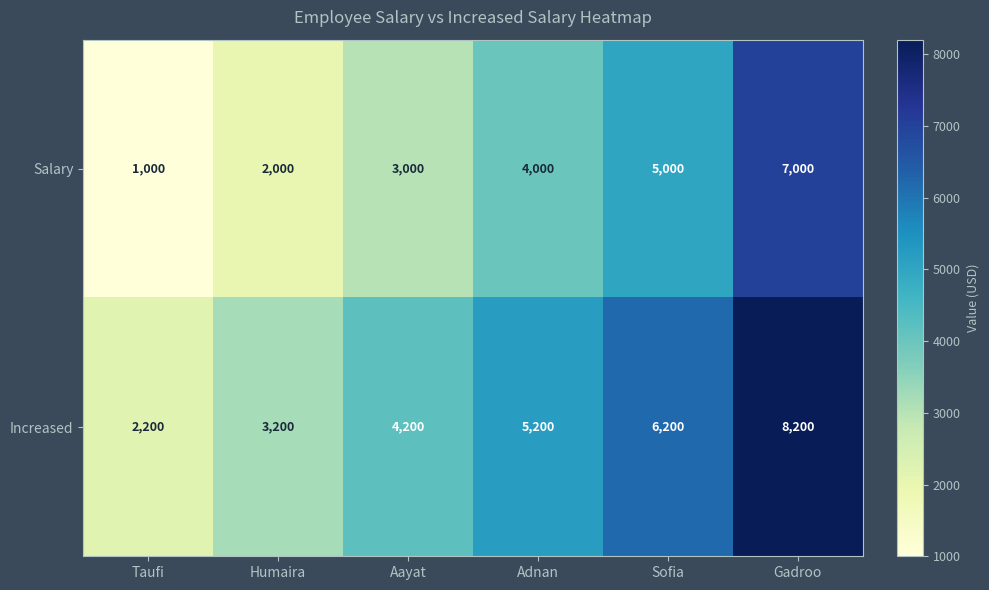

List the series in order of their overall mean, lowest first.

Salary, Increased